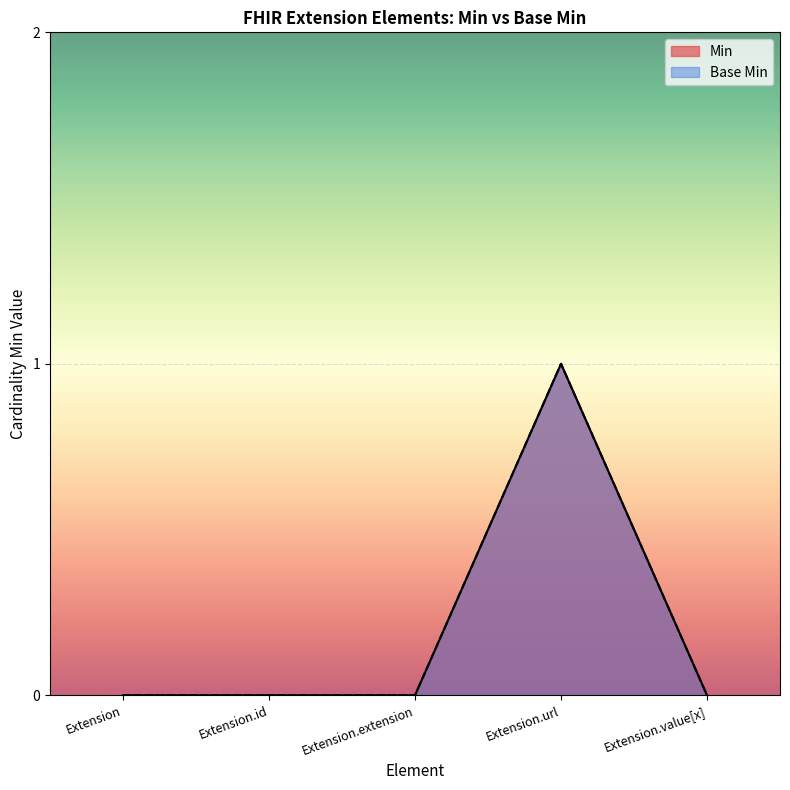

Rank the categories by Min value from lowest to highest.

Extension, Extension.id, Extension.extension, Extension.value[x], Extension.url